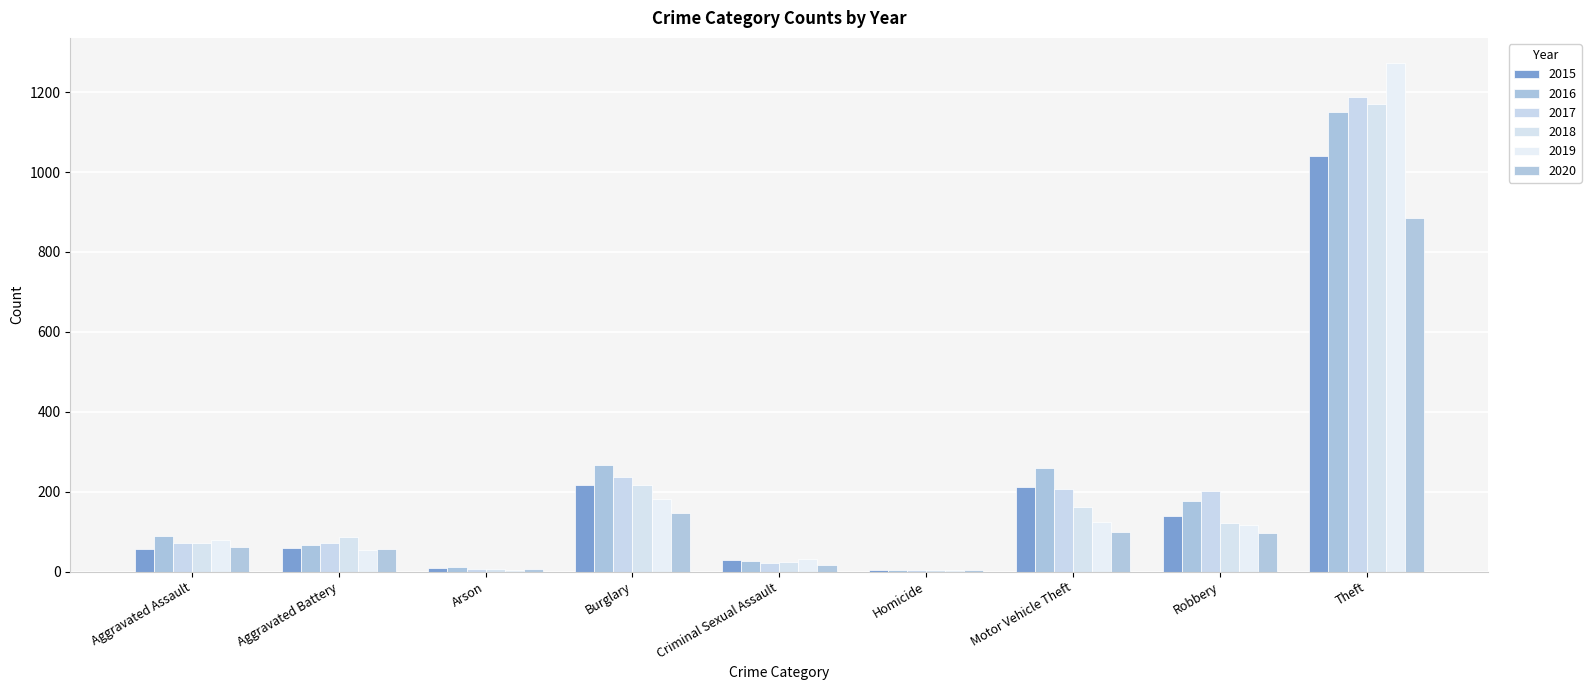

At which label does 2019 reach its peak?

Theft